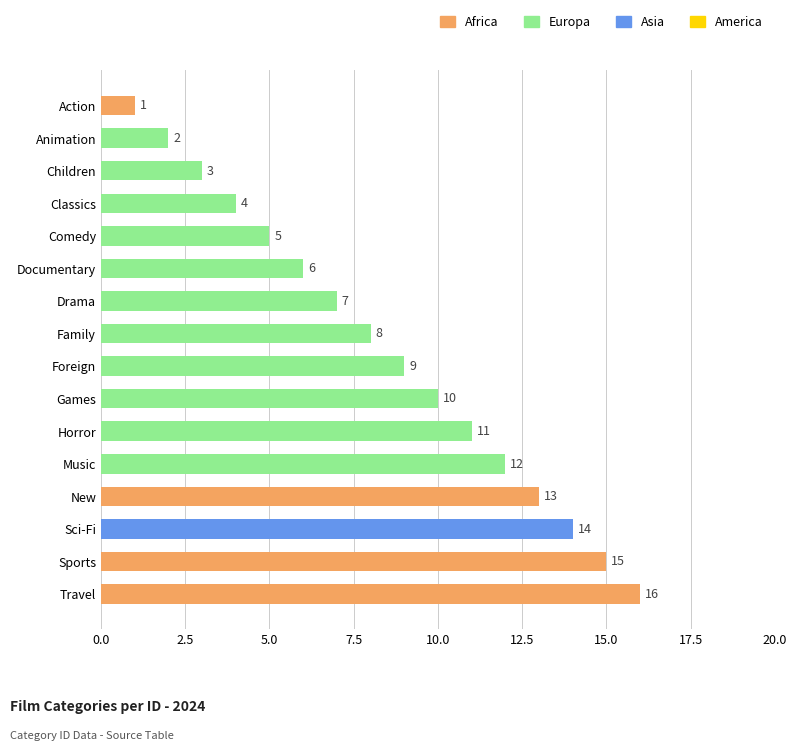

What is the maximum value shown in the chart?

16